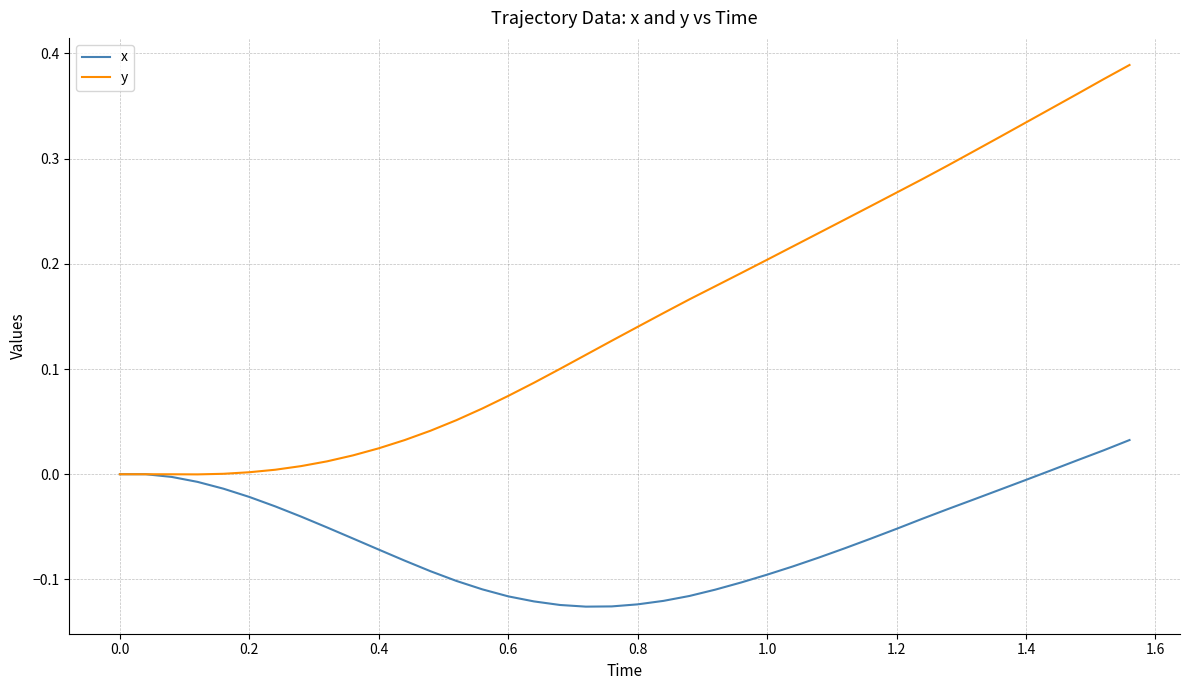

Which series has the largest total across all categories?

y